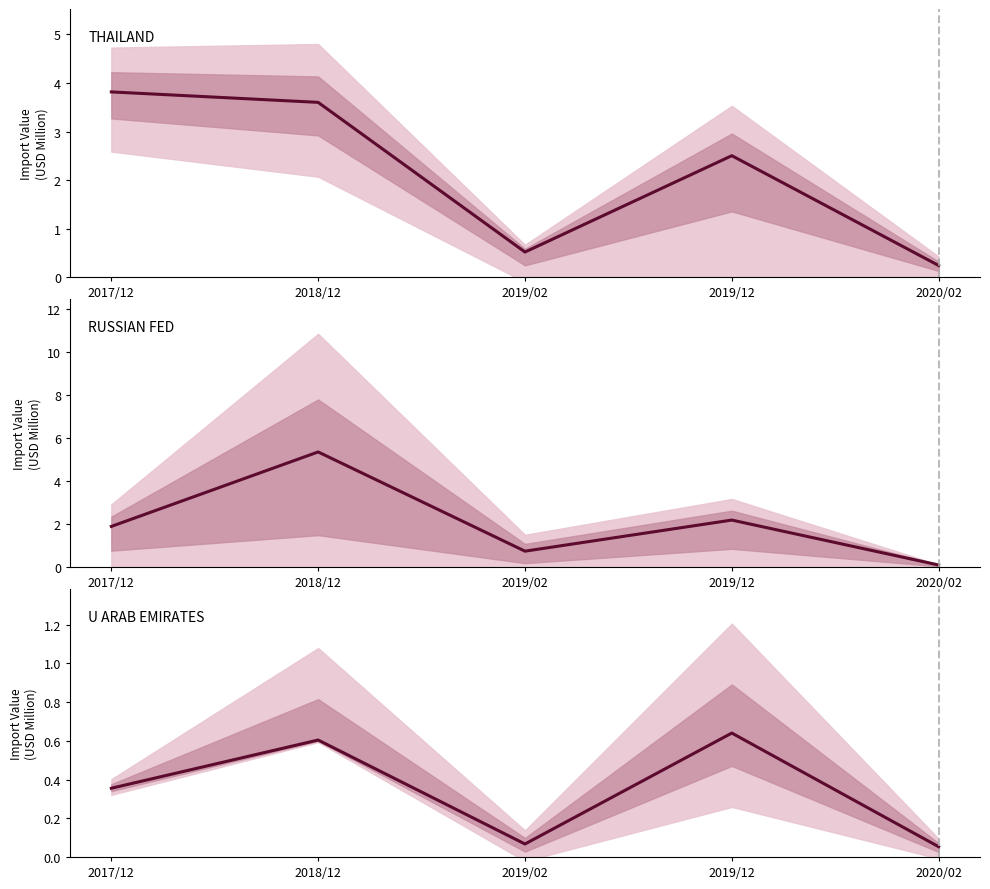

What is the label of the 1st point from the right?

2020/02